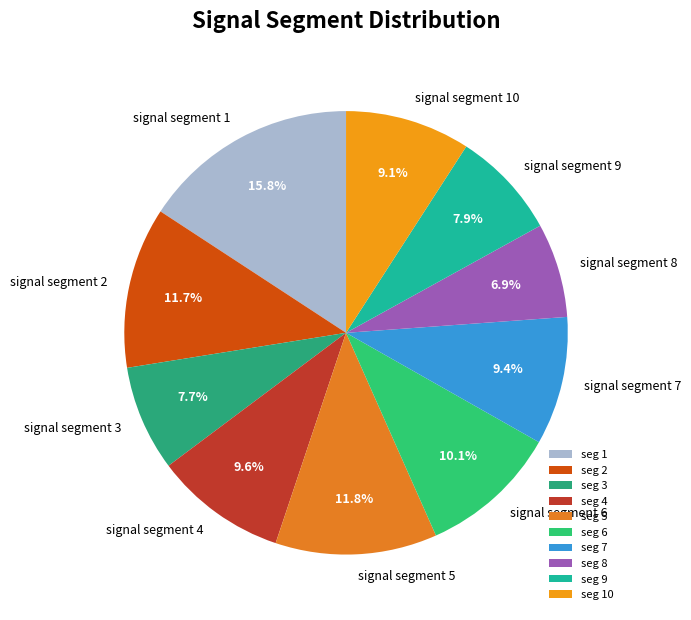

The signal segment 4 slice represents 23% of the pie. True or false?

False